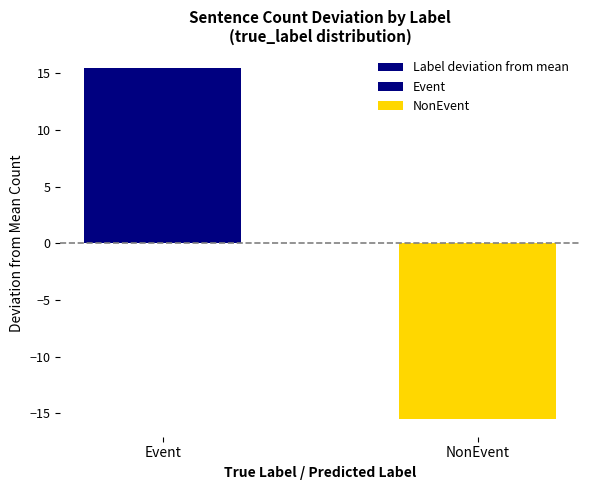

How many values are below zero?

1